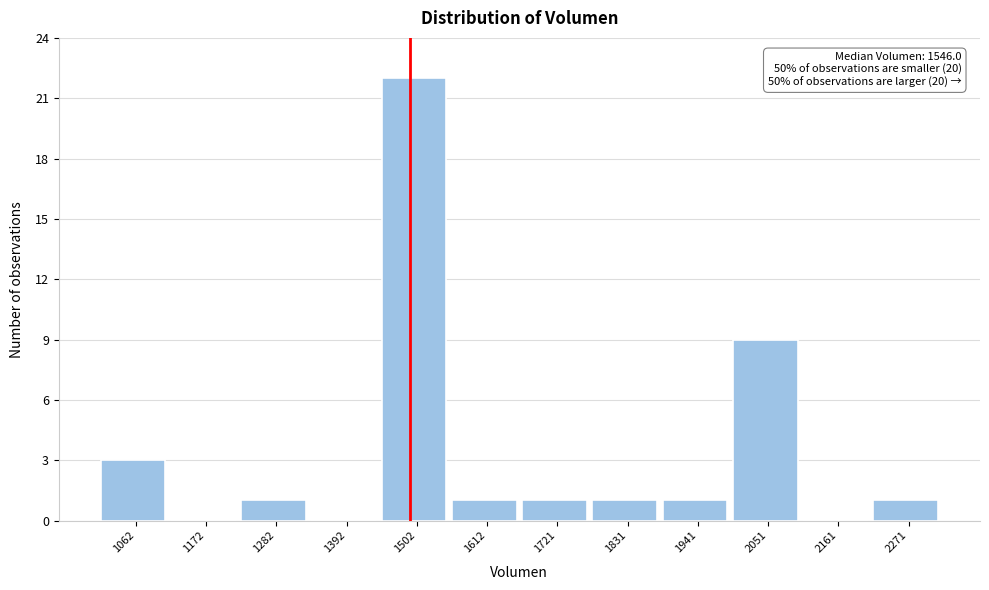

Reading right to left, what are all the values shown in this chart?

2271=1	2161=0	2051=9	1941=1	1831=1	1721=1	1612=1	1502=22	1392=0	1282=1	1172=0	1062=3